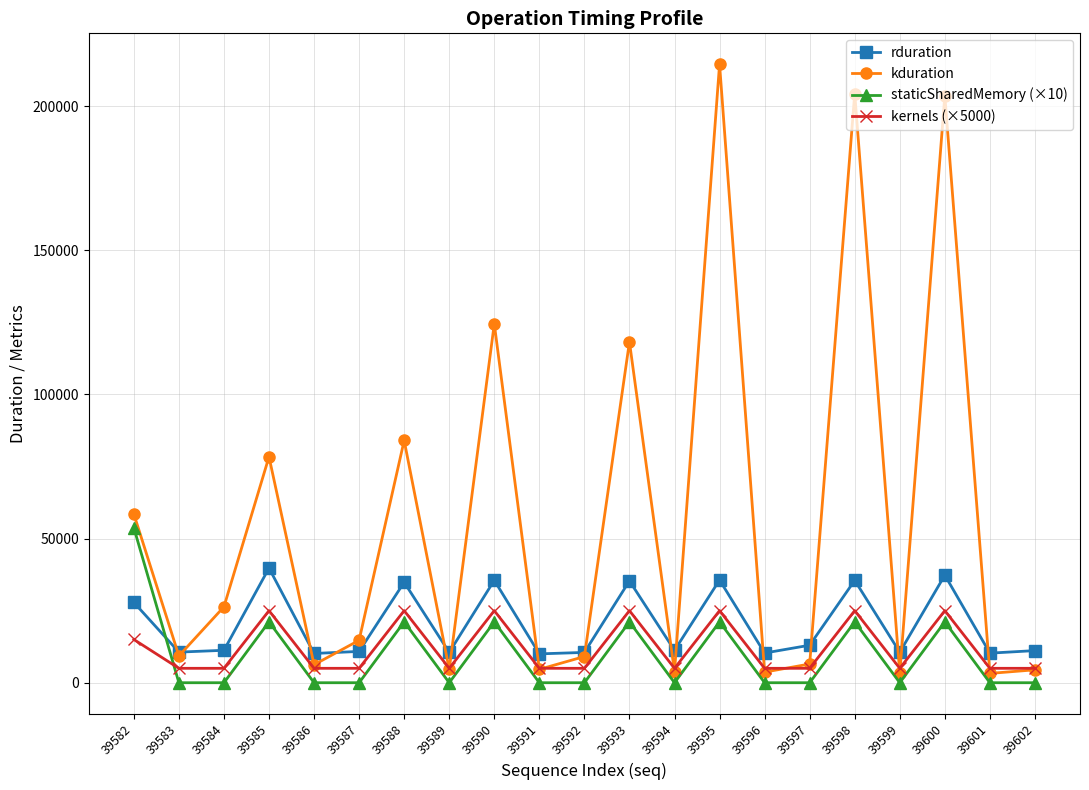

At how many categories does at least one series exceed 136641?

3